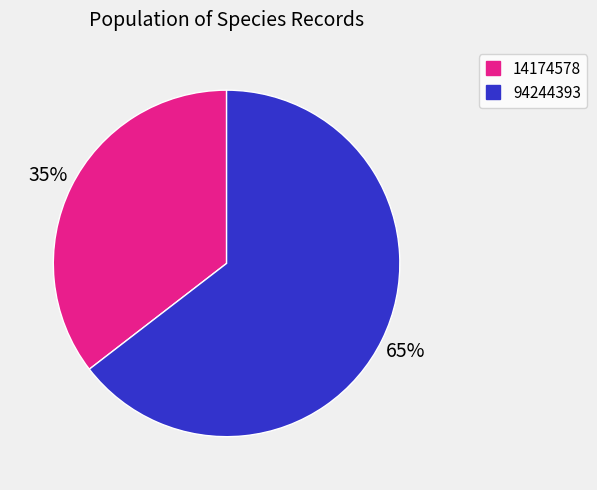

To the nearest percent, what is the average slice percentage?

50%